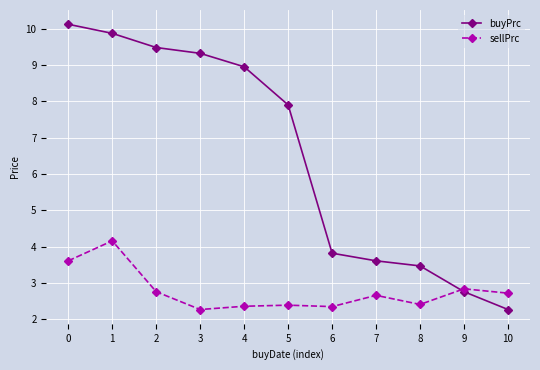

True or false: sellPrc has more than 2 points higher than both neighbors.

True